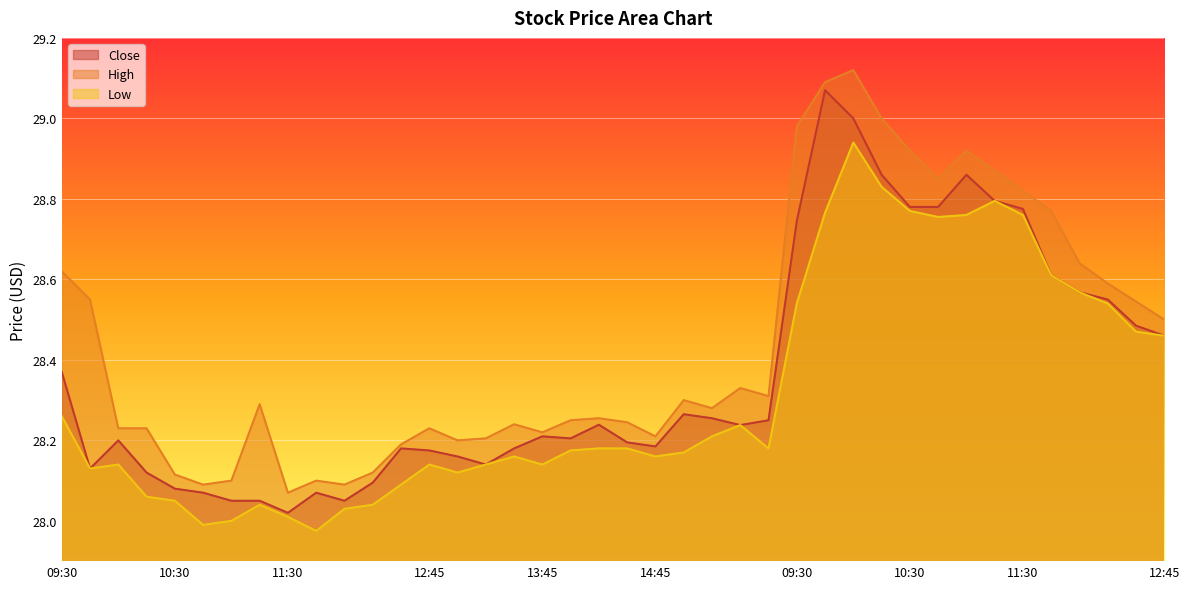

Does the chart display data point markers on the line(s)?

No